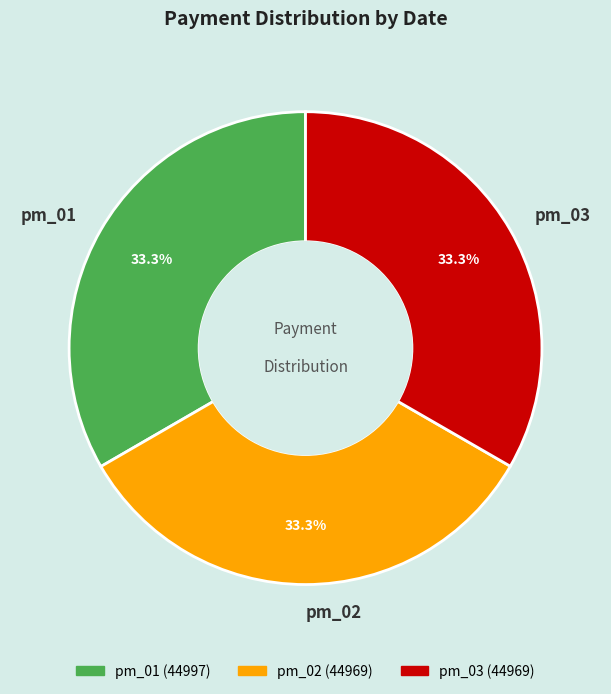

To the nearest percent, what percentage of the pie is pm_03?

33%